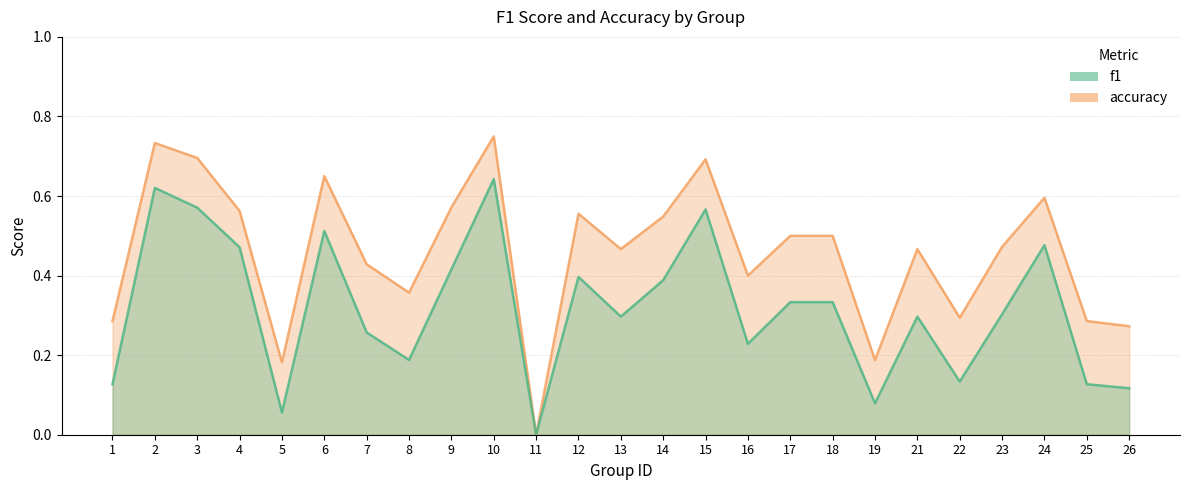

What is the difference between the f1 values at 19 and 10?

0.6